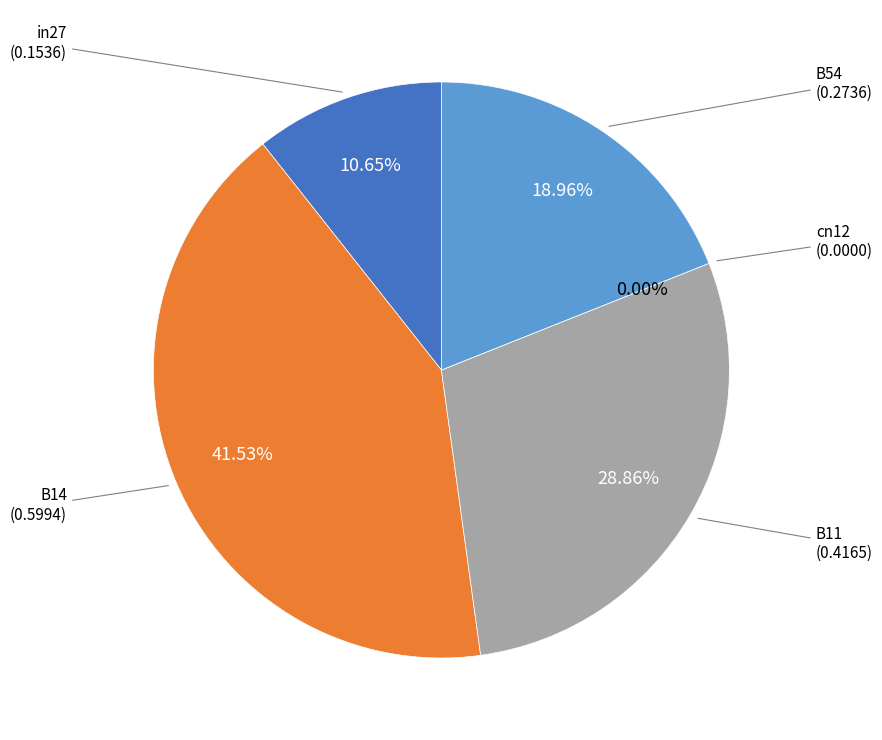

To the nearest percent, what is the difference between the B54 and cn12 slice percentages?

19%